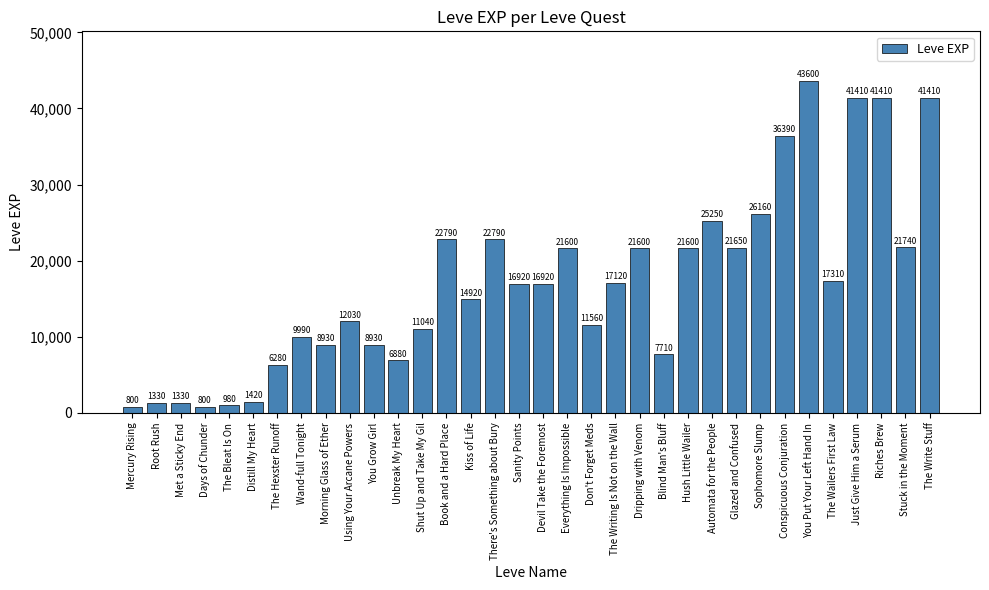

The value at Don't Forget Meds is 17746. True or false?

False